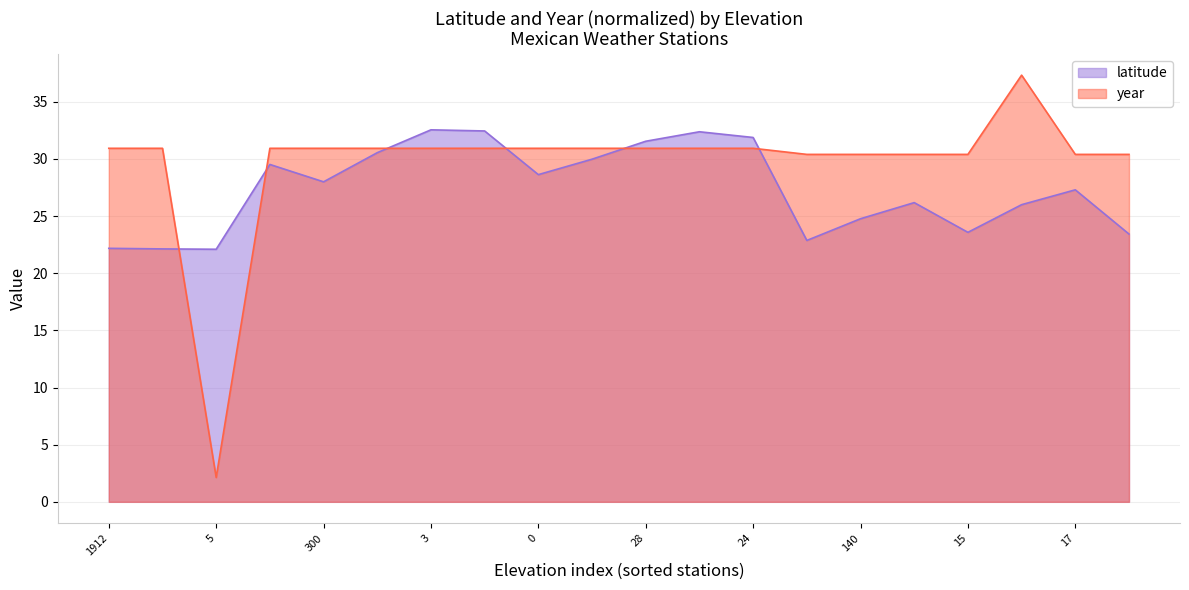

True or false: latitude has a value of 30.0 at 580.

True